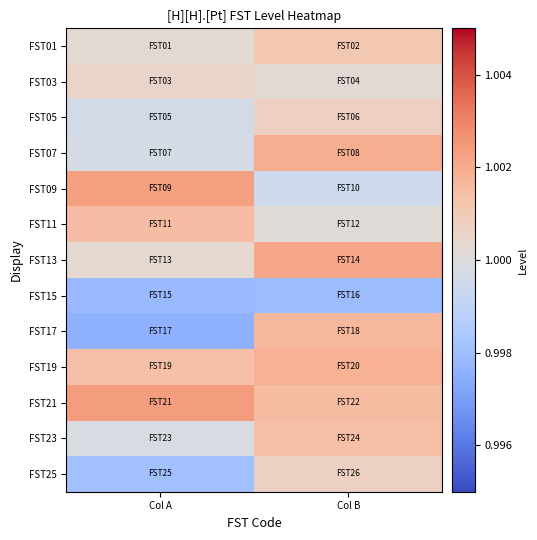

List the series in order of their peak value, lowest first.

FST15, FST03, FST25, FST05, FST01, FST23, FST11, FST17, FST19, FST07, FST13, FST09, FST21